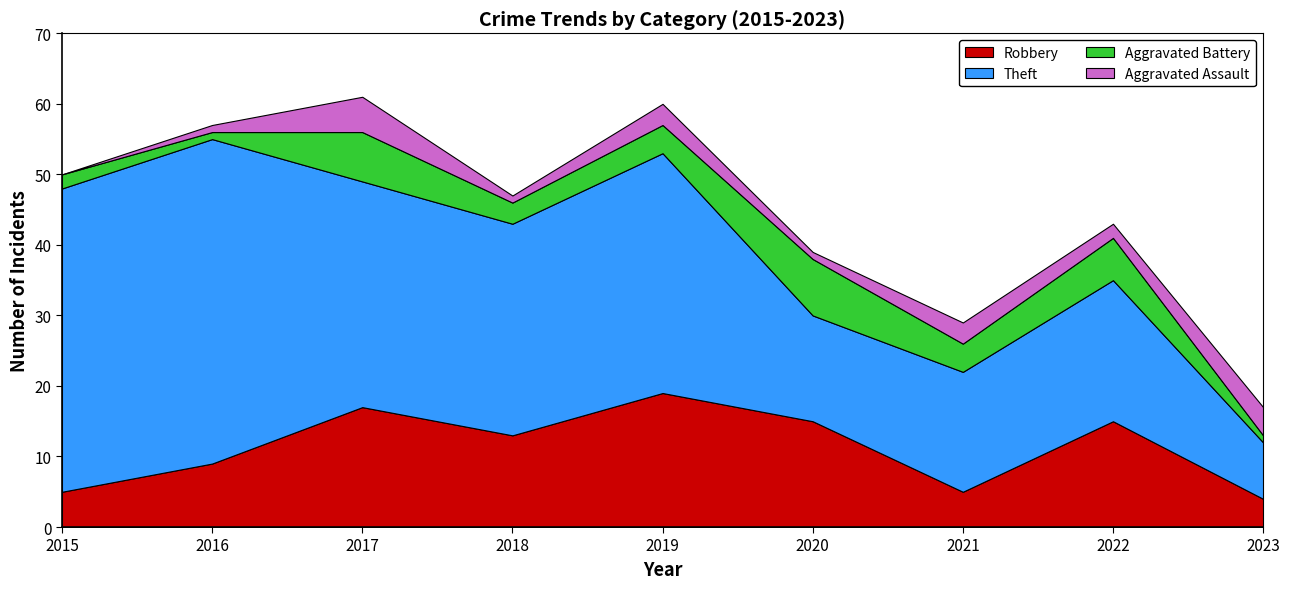

Reading right to left, extract all data points from this chart.

Robbery: 2023=4	2022=15	2021=5	2020=15	2019=19	2018=13	2017=17	2016=9	2015=5
Theft: 2023=8	2022=20	2021=17	2020=15	2019=34	2018=30	2017=32	2016=46	2015=43
Aggravated Battery: 2023=1	2022=6	2021=4	2020=8	2019=4	2018=3	2017=7	2016=1	2015=2
Aggravated Assault: 2023=4	2022=2	2021=3	2020=1	2019=3	2018=1	2017=5	2016=1	2015=0